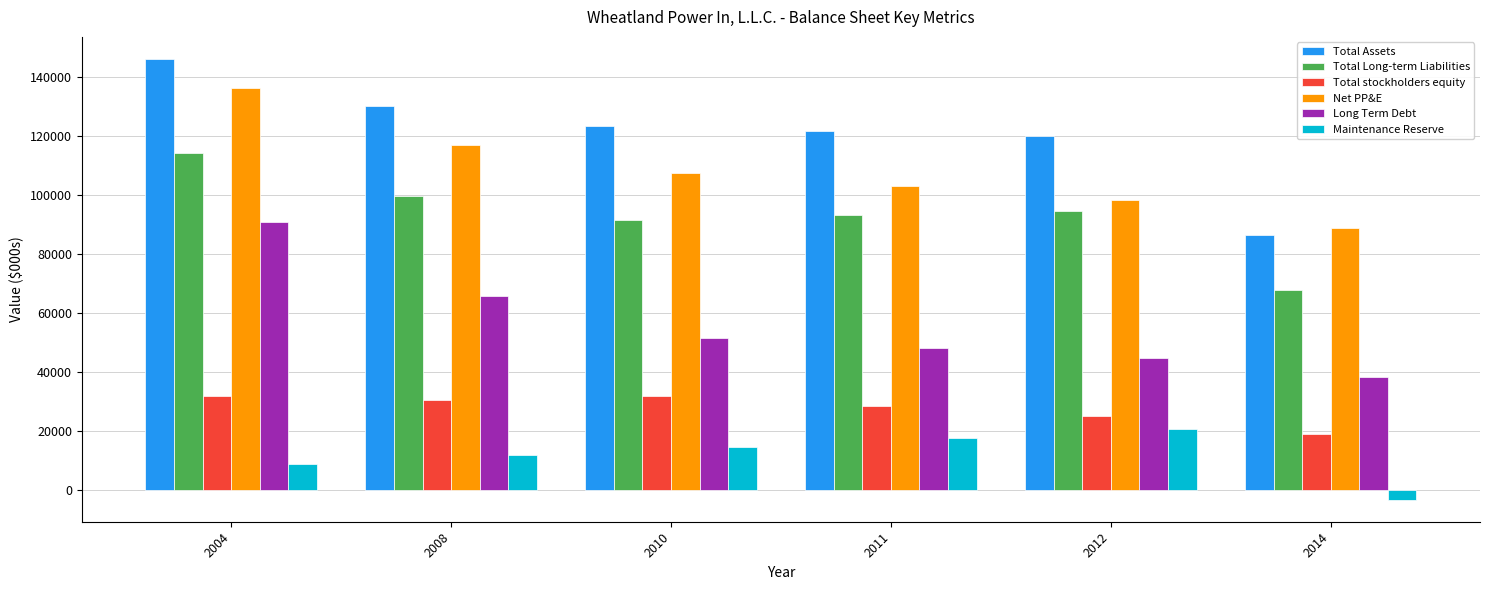

The value of Total Long-term Liabilities at 2008 is 99692.8. True or false?

True